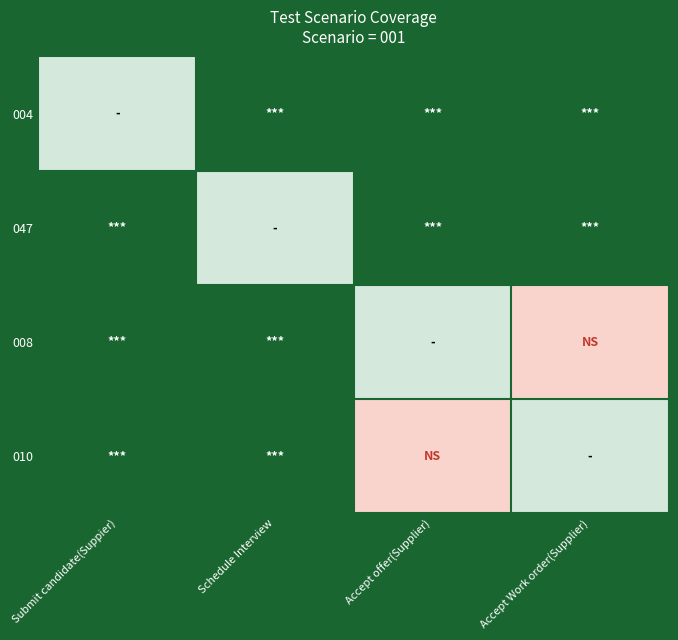

Which label corresponds to the largest value in the chart?

Schedule Interview